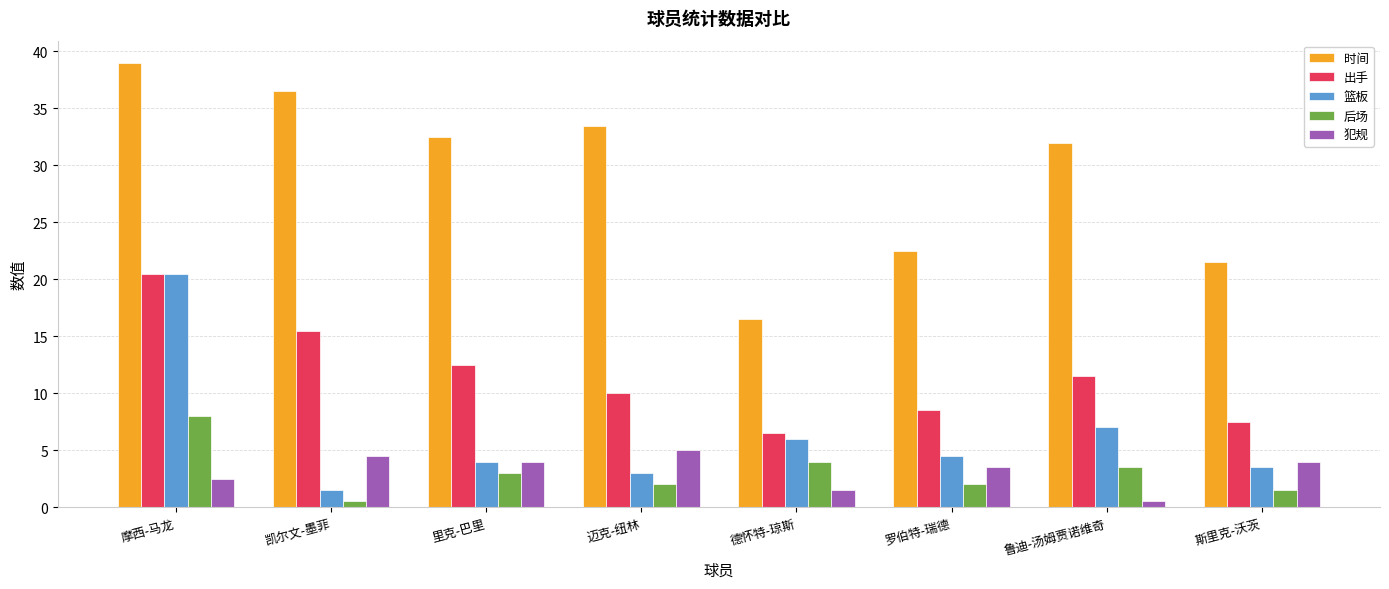

Reading left to right, list all the values displayed in this chart.

时间: 39.0	36.5	32.5	33.5	16.5	22.5	32.0	21.5
出手: 20.5	15.5	12.5	10.0	6.5	8.5	11.5	7.5
篮板: 20.5	1.5	4.0	3.0	6.0	4.5	7.0	3.5
后场: 8.0	0.5	3.0	2.0	4.0	2.0	3.5	1.5
犯规: 2.5	4.5	4.0	5.0	1.5	3.5	0.5	4.0